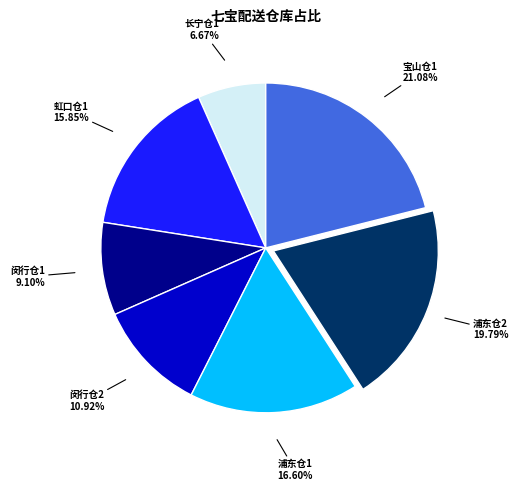

Does any single category account for the majority?

No